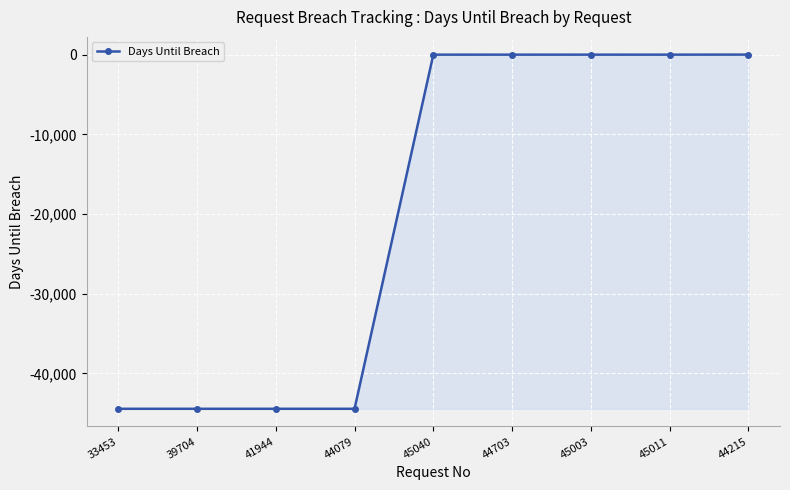

What is the approximate value at 44703?

4